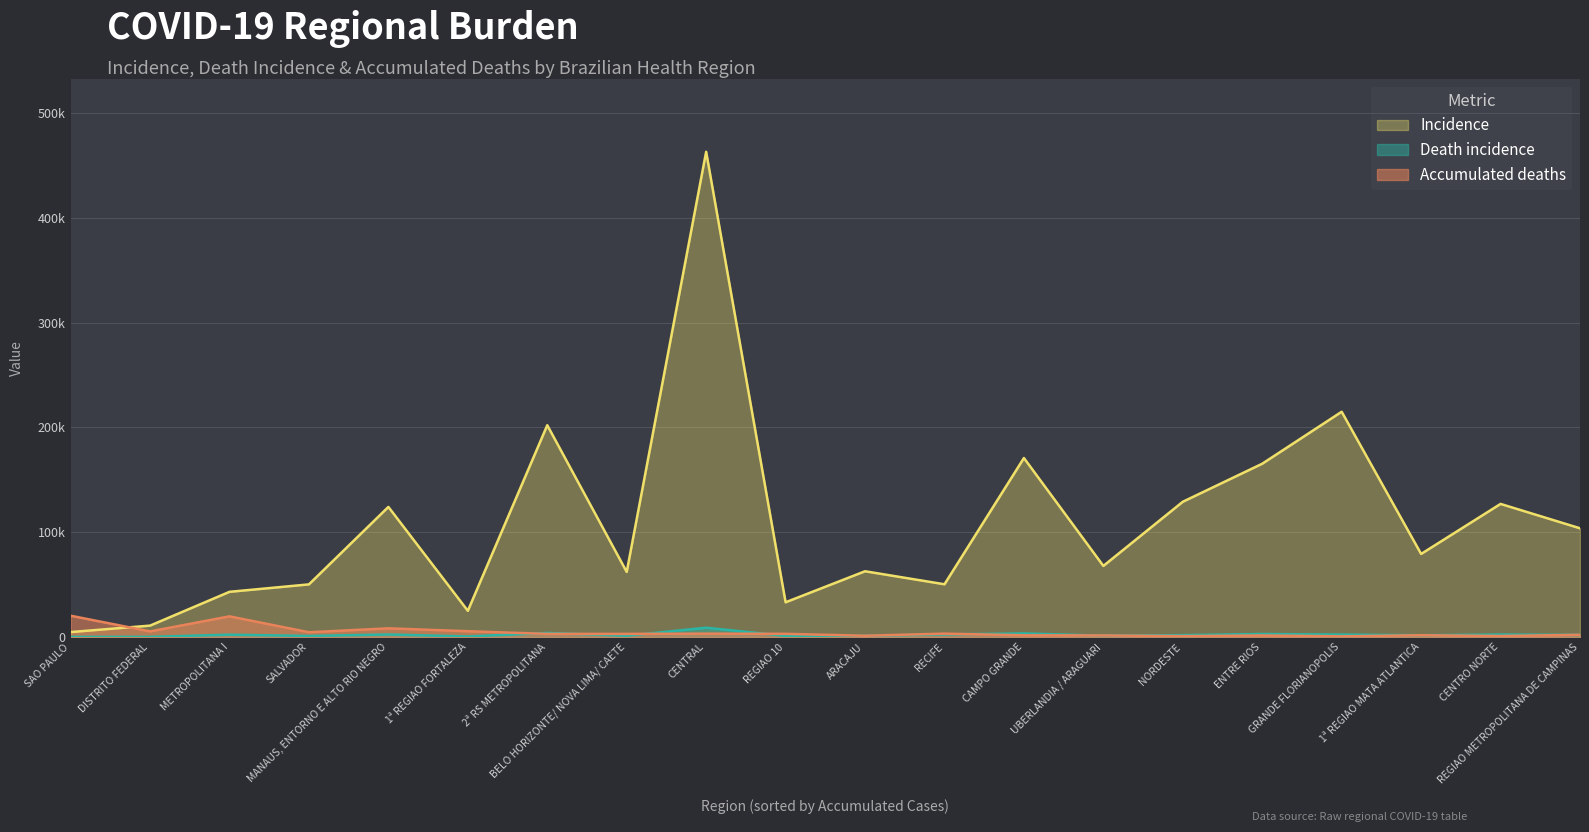

Which series has the largest range (max minus min)?

Incidence